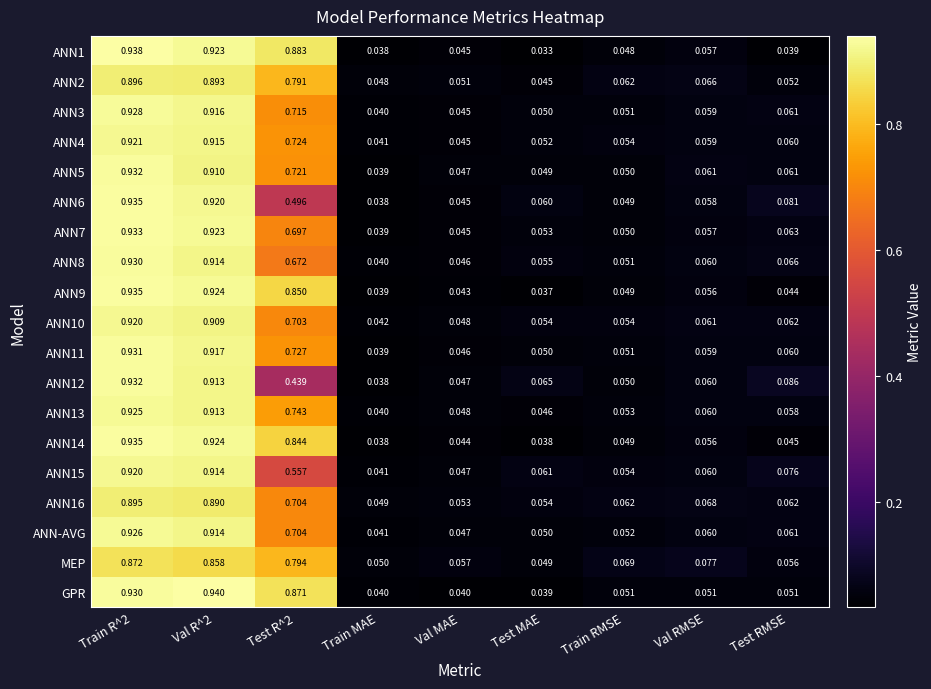

Where is ANN2 nearest to the value 0?

Test MAE